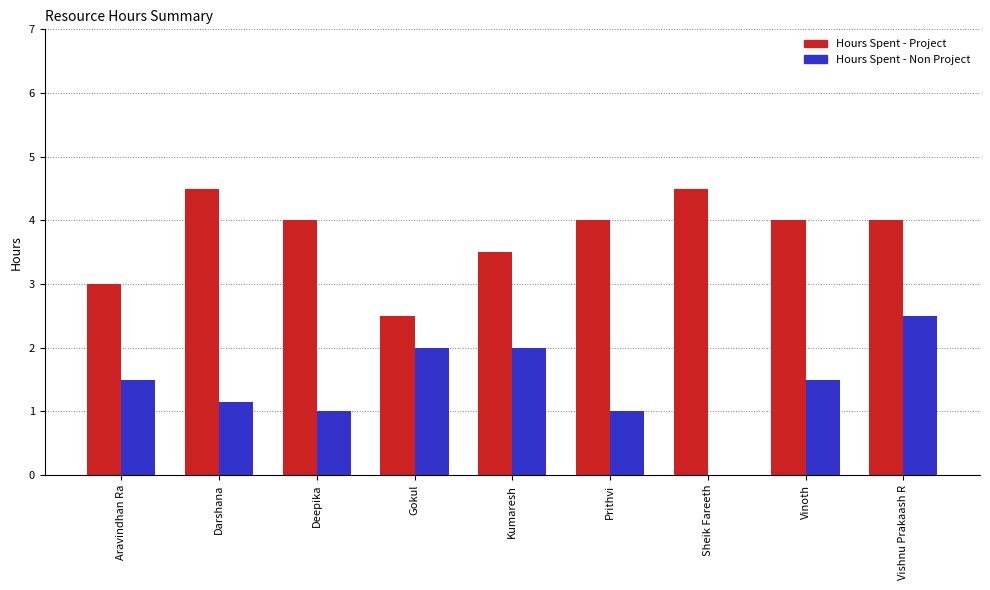

What is the highest value of the Hours Spent - Project series?

4.5